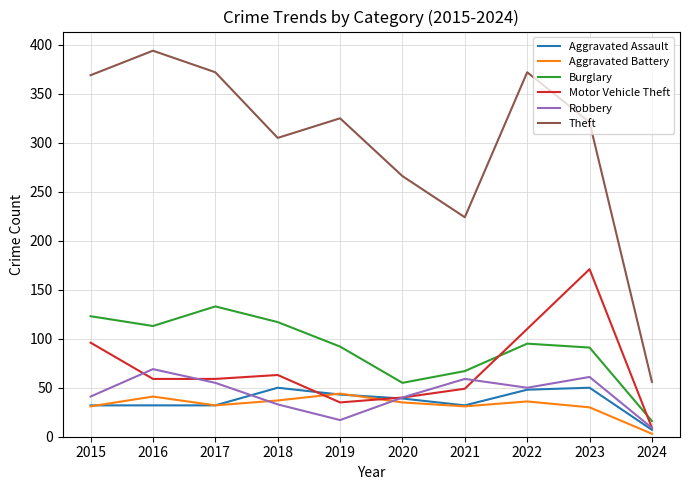

What value does the Aggravated Assault series have at 2020, to the nearest 5?

40